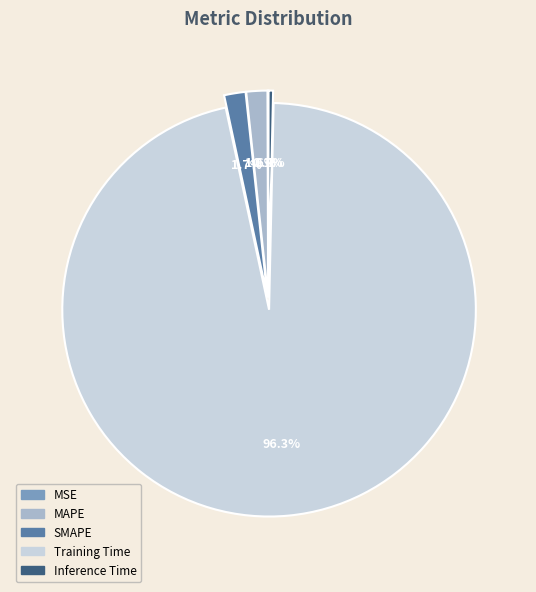

Is the sum of Inference Time and MAPE greater than half?

No